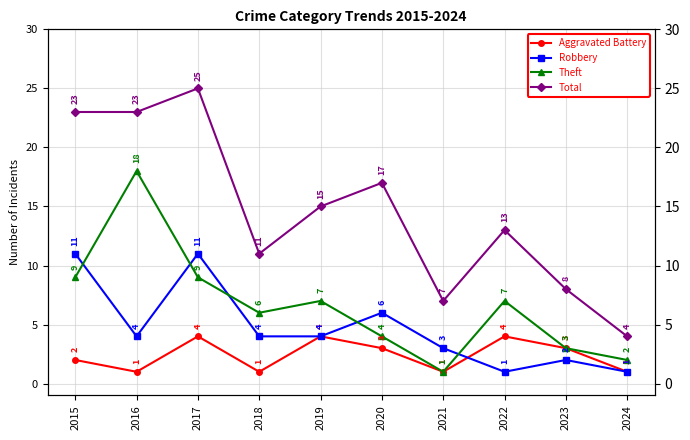

At which label does Robbery reach its peak?

2015